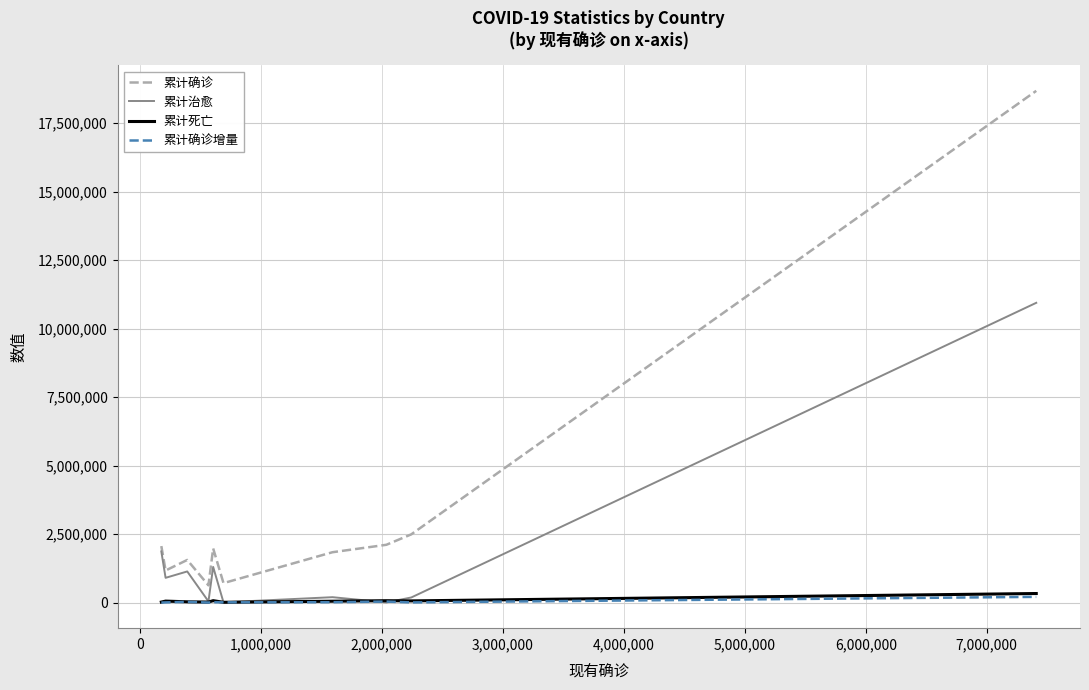

True or false: 累计死亡 and 累计确诊增量 intersect in this chart.

False